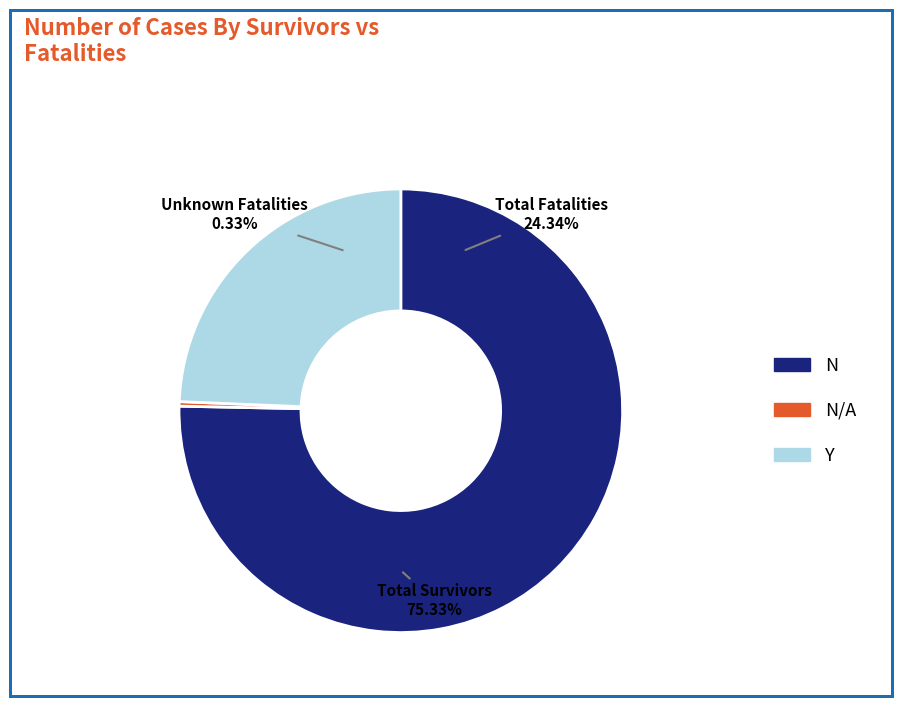

True or false: 80 - 84 accounts for 1% of the total.

False